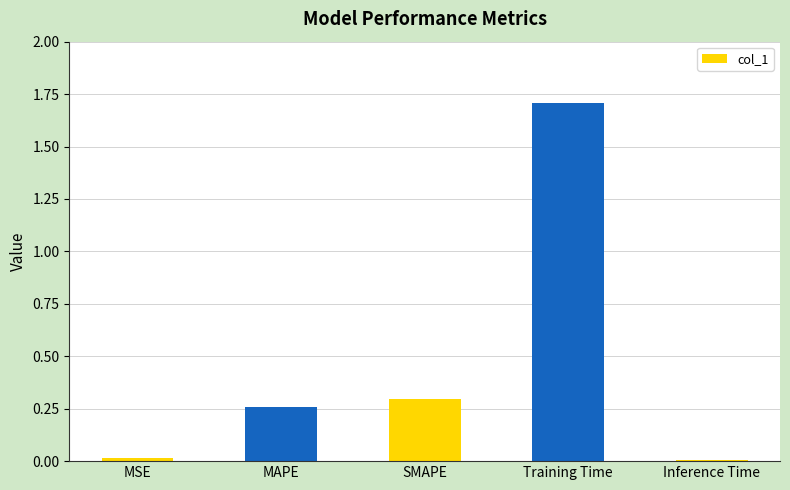

What position from the left is SMAPE?

3